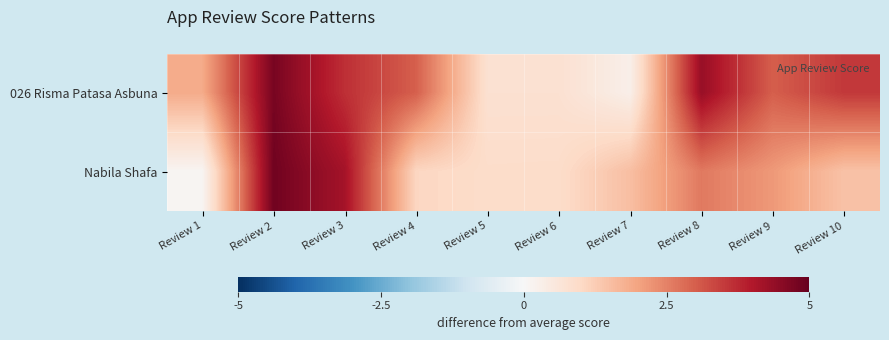

How many categories are shown in the chart?

10